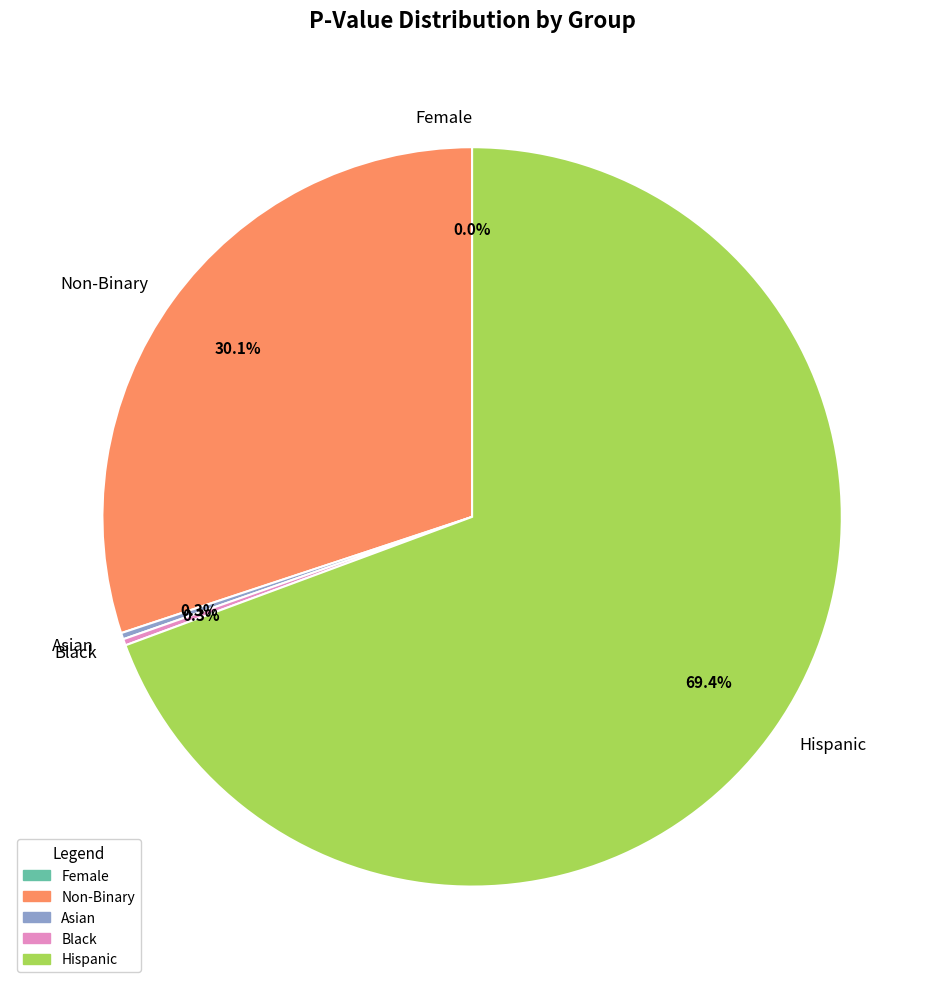

Does Hispanic represent more than half of the total?

Yes